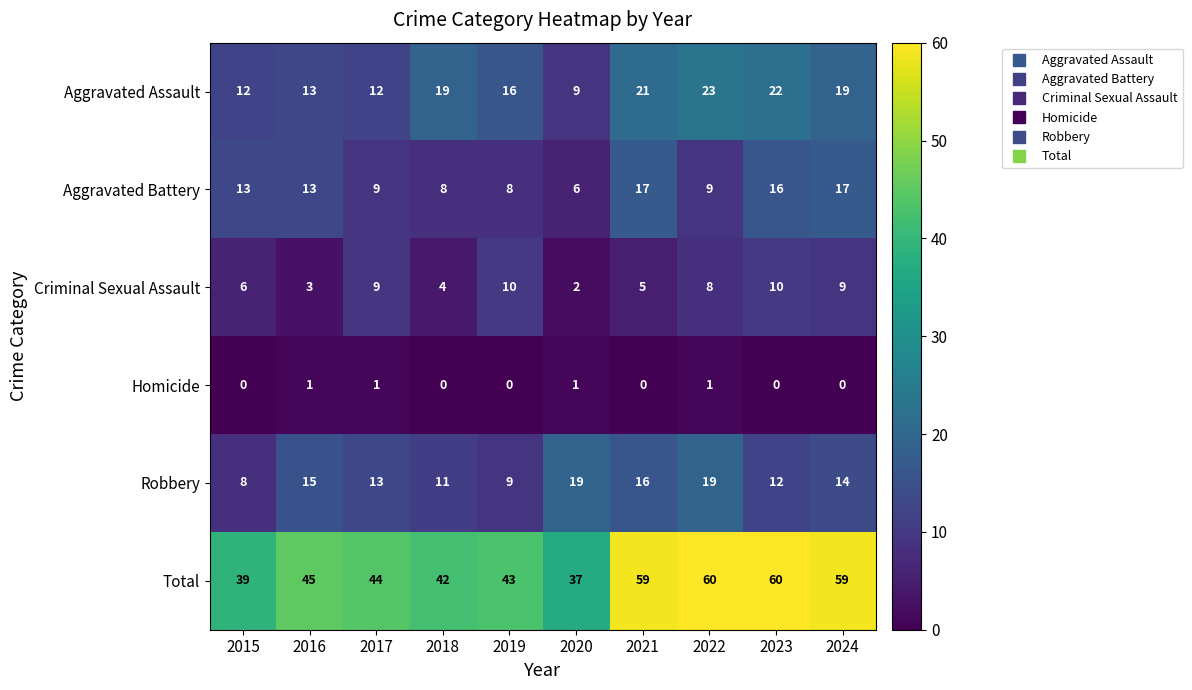

List the series in order of their peak value, lowest first.

Homicide, Criminal Sexual Assault, Aggravated Battery, Robbery, Aggravated Assault, Total